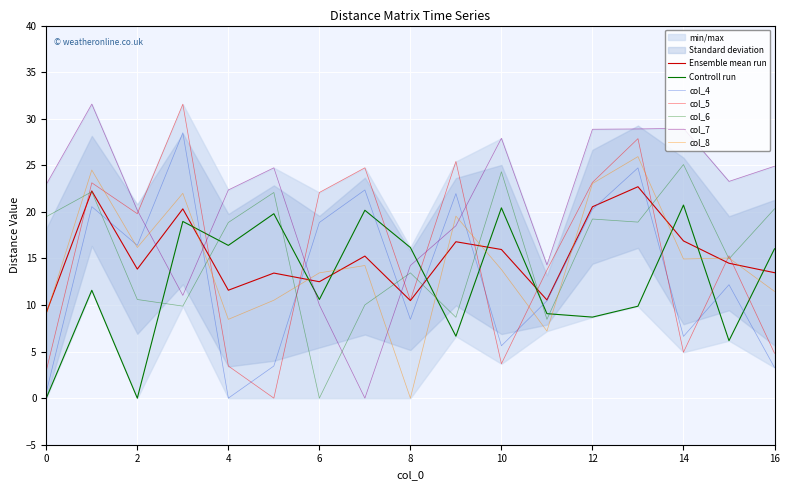

After their last crossing, which series has the higher values: Controll run or col_6?

col_6